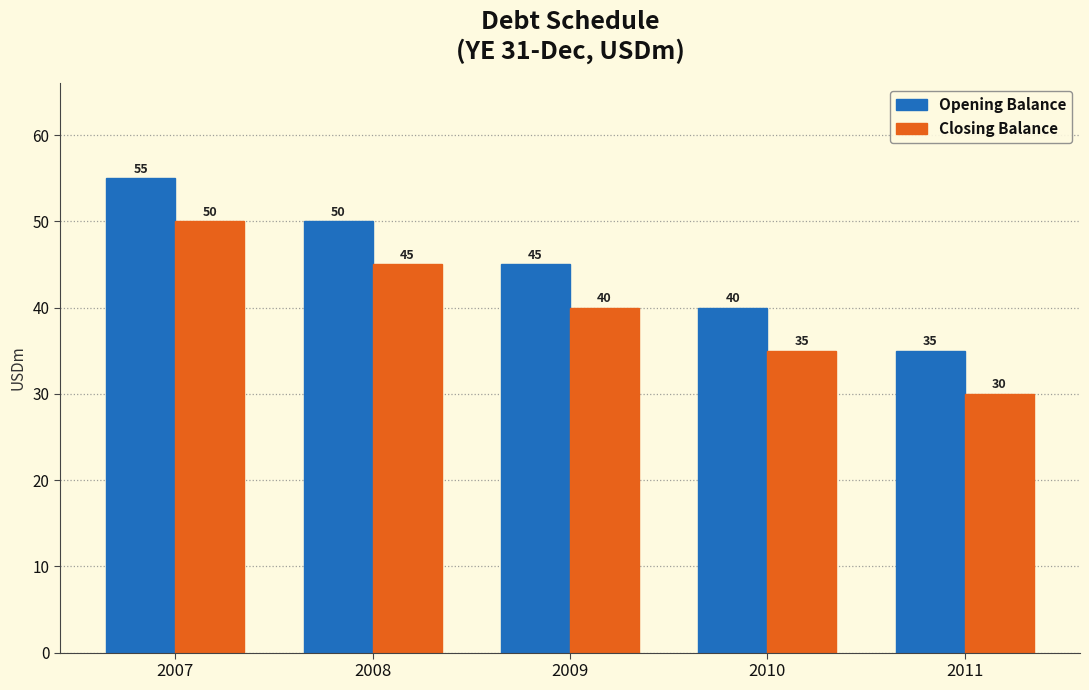

How many groups of bars are there?

5